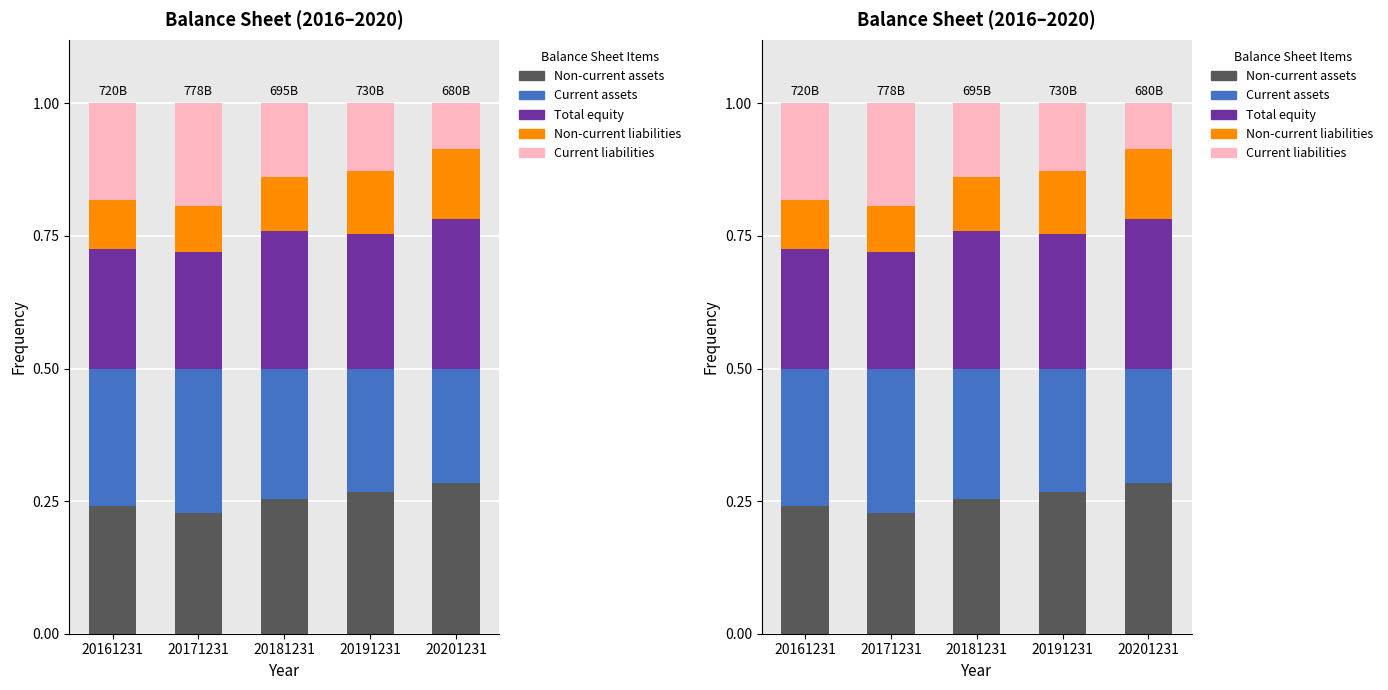

Is the value of Non-current liabilities at 20161231 greater than the value of Current liabilities at 20181231?

No